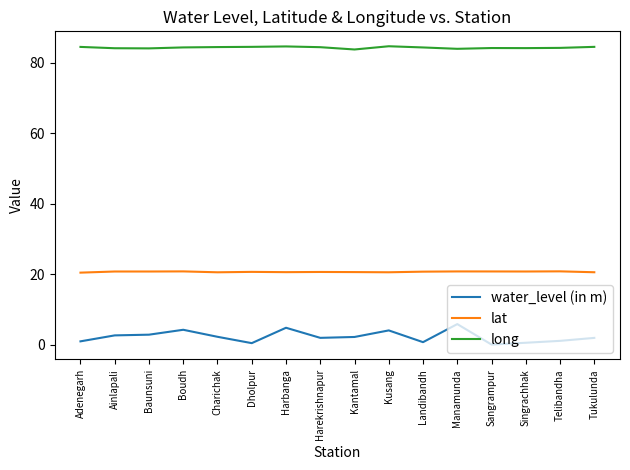

What is the average value of the lat series?

20.7